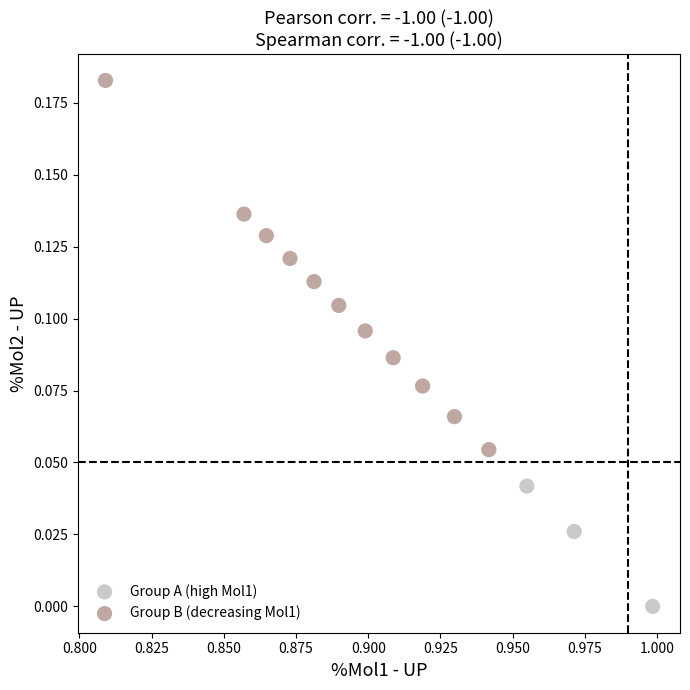

Which series contains the highest Y value?

Group B (decreasing Mol1)